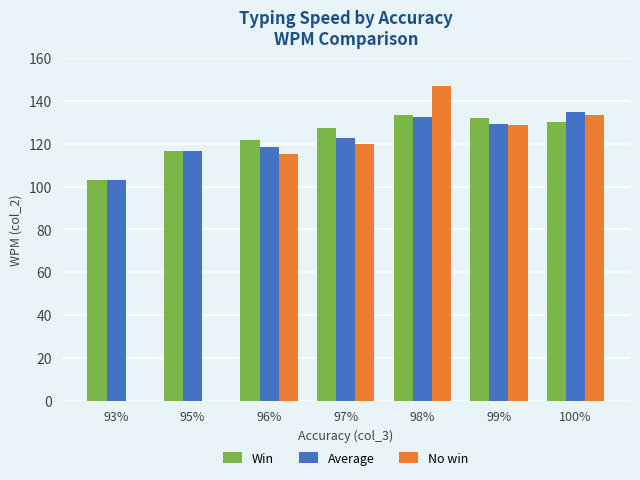

What are all the series names shown in the legend?

Win, Average, No win